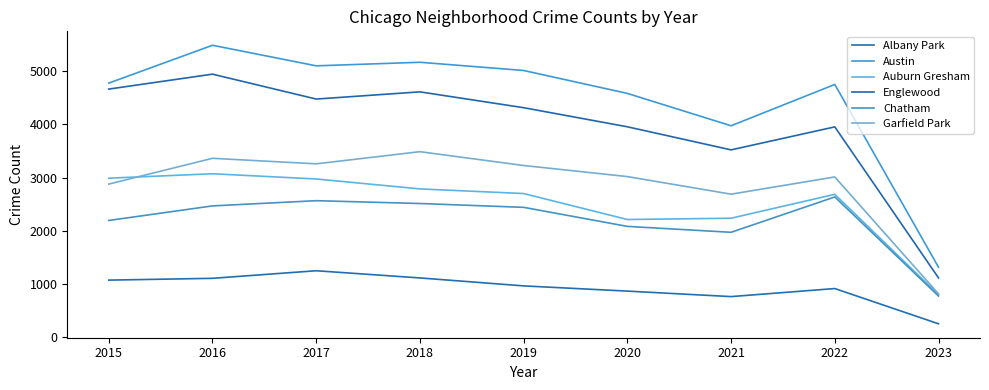

Does the chart have visible grid lines?

No